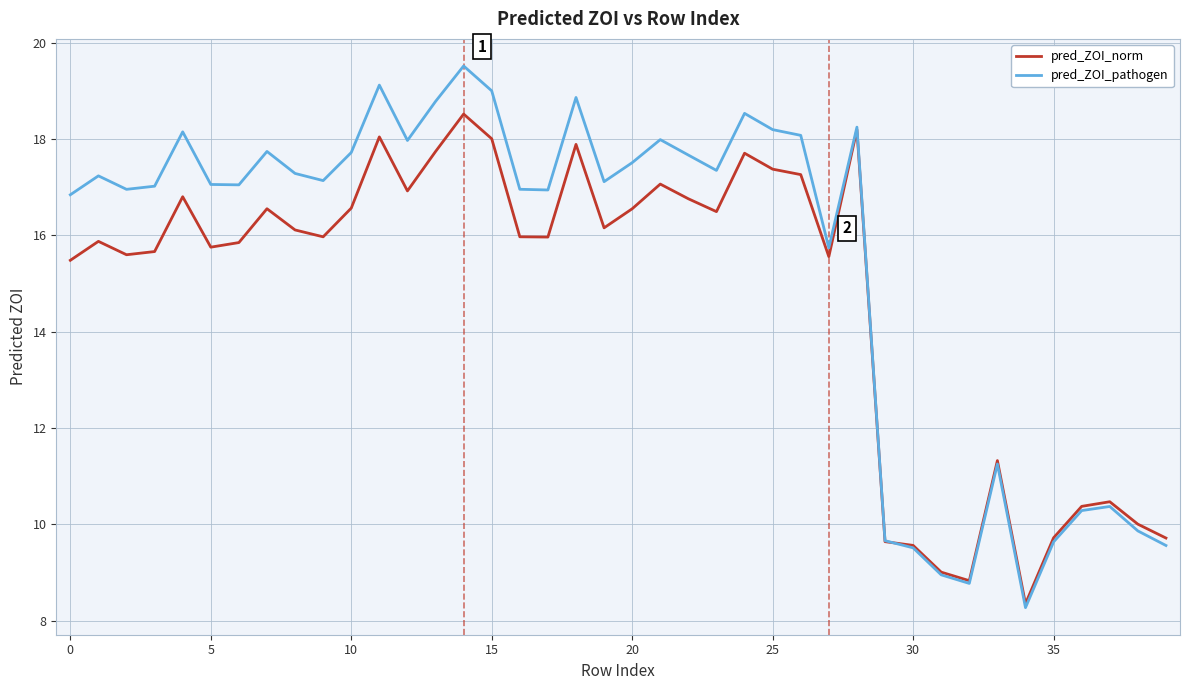

List the series in order of their peak value, lowest first.

pred_ZOI_norm, pred_ZOI_pathogen